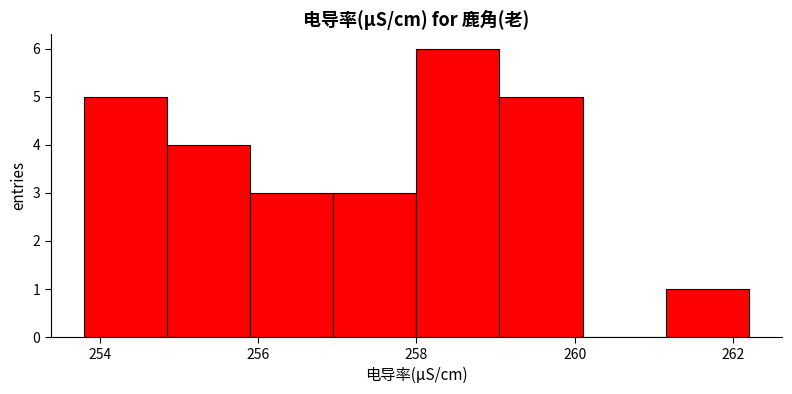

How tall is the bar that spans 256.95 to 258.00 on the x-axis? Neither the bar edges nor the heights are printed on the chart, so give them approximately, as read against the axes.

3